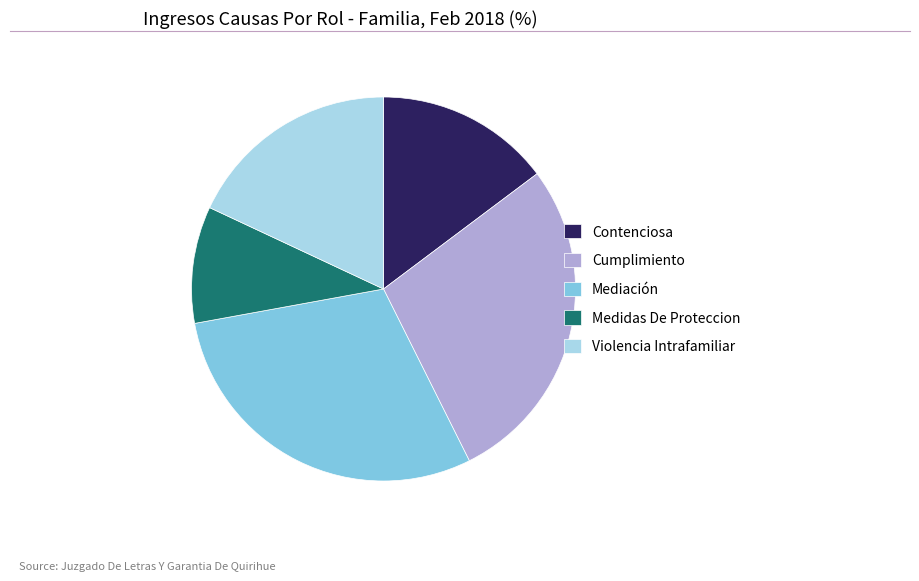

True or false: Contenciosa accounts for 21% of the total.

False